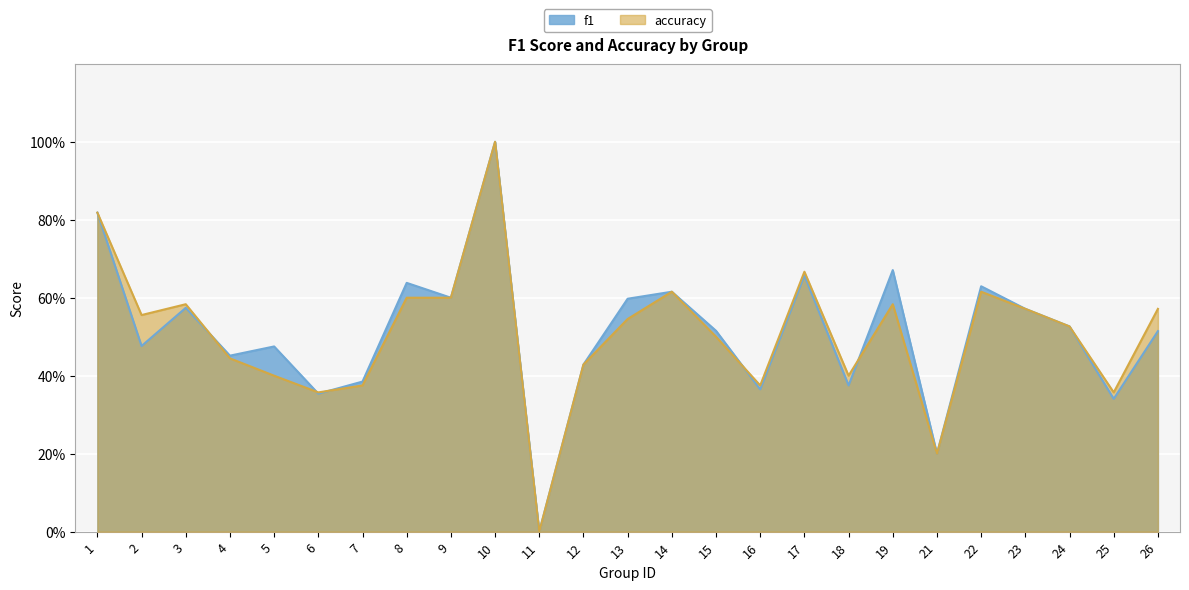

Reading left to right, list all the values displayed in this chart.

f1: 0.8	0.5	0.6	0.5	0.5	0.4	0.4	0.6	0.6	1.0	0.0	0.4	0.6	0.6	0.5	0.4	0.7	0.4	0.7	0.2	0.6	0.6	0.5	0.3	0.5
accuracy: 0.8	0.6	0.6	0.4	0.4	0.4	0.4	0.6	0.6	1.0	0.0	0.4	0.5	0.6	0.5	0.4	0.7	0.4	0.6	0.2	0.6	0.6	0.5	0.4	0.6